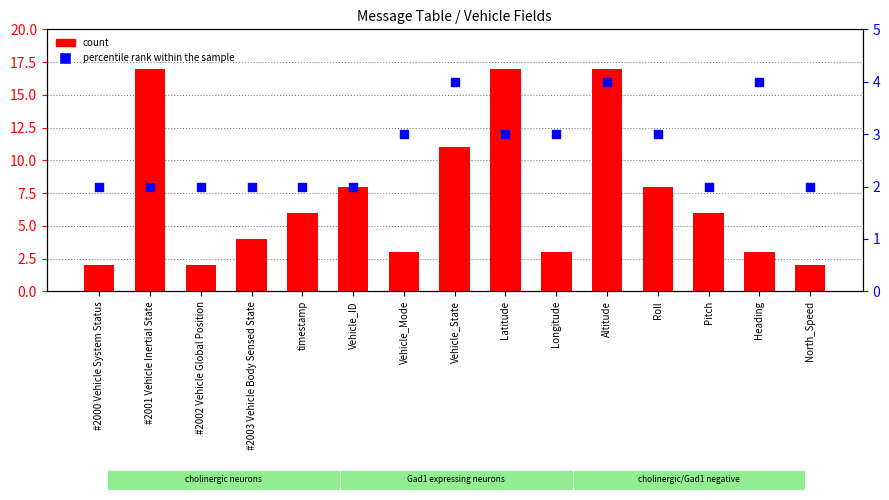

What are all the series names shown in the legend?

count, percentile rank within the sample